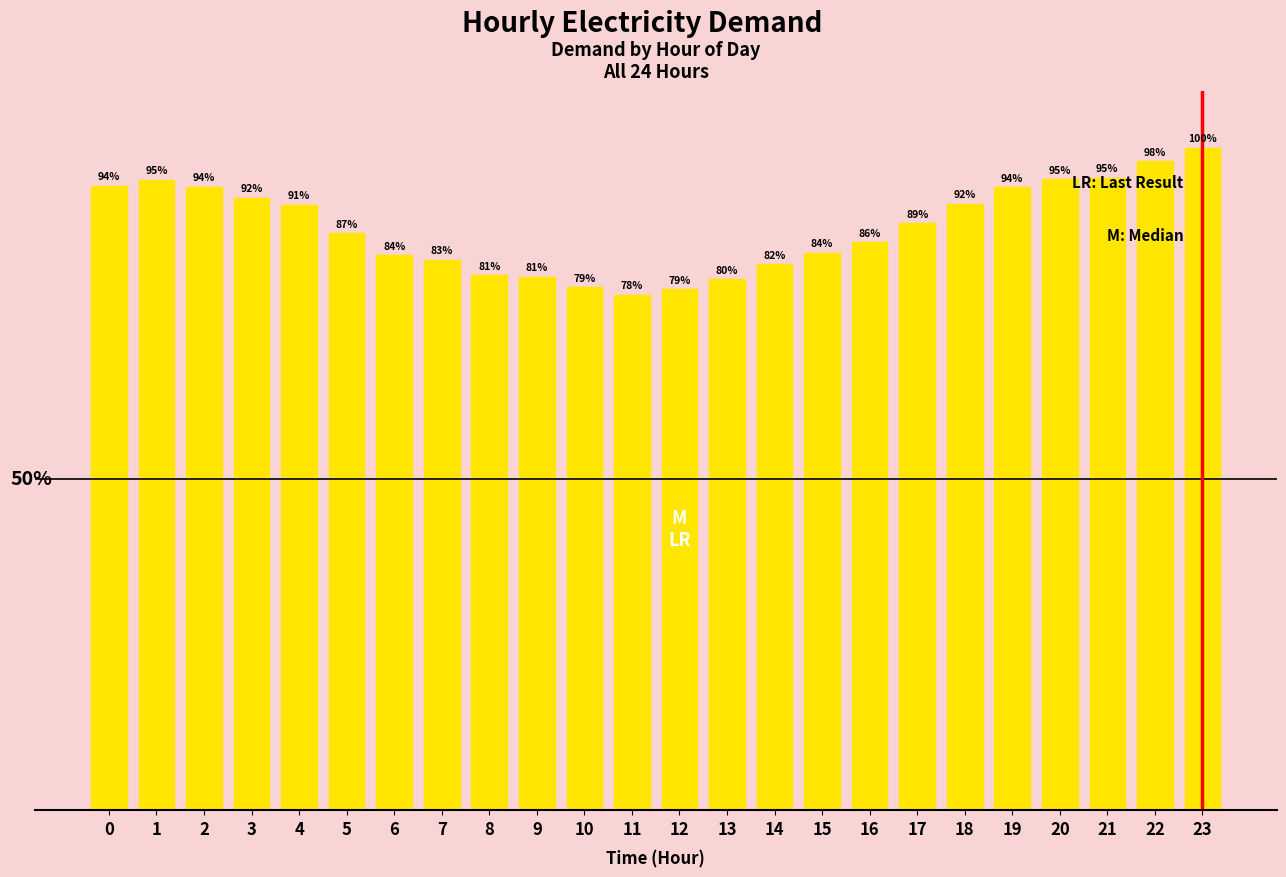

Are the bars horizontal?

No